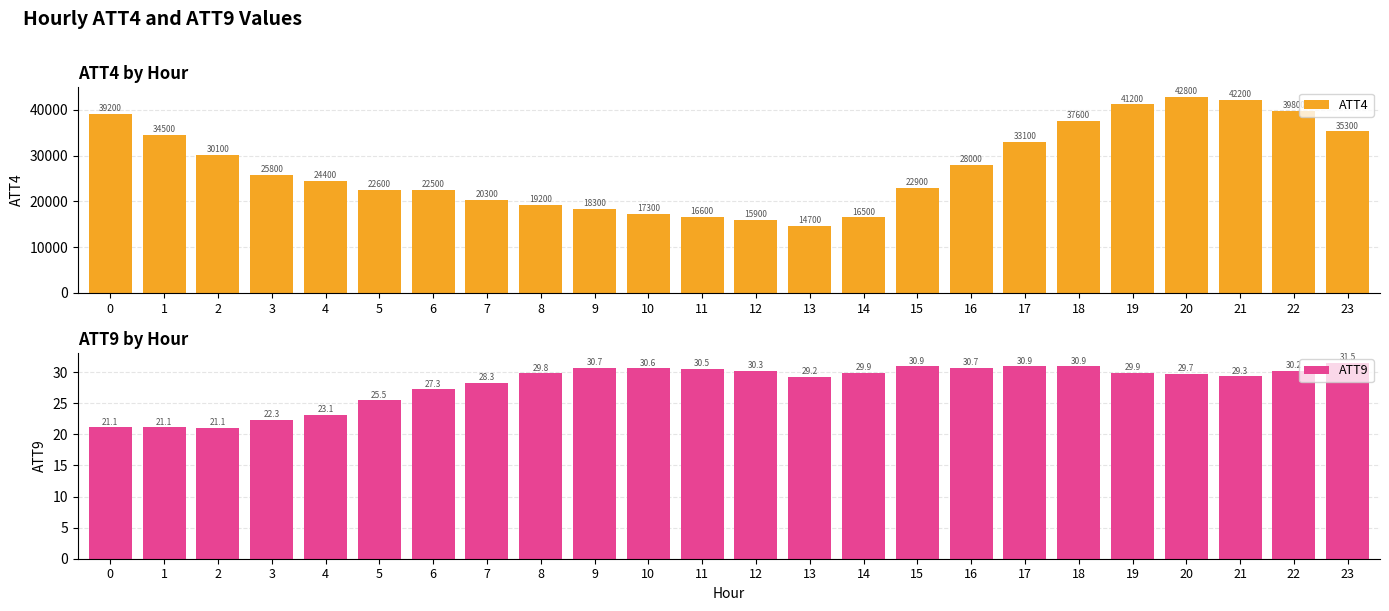

How many bars are there in total?

48